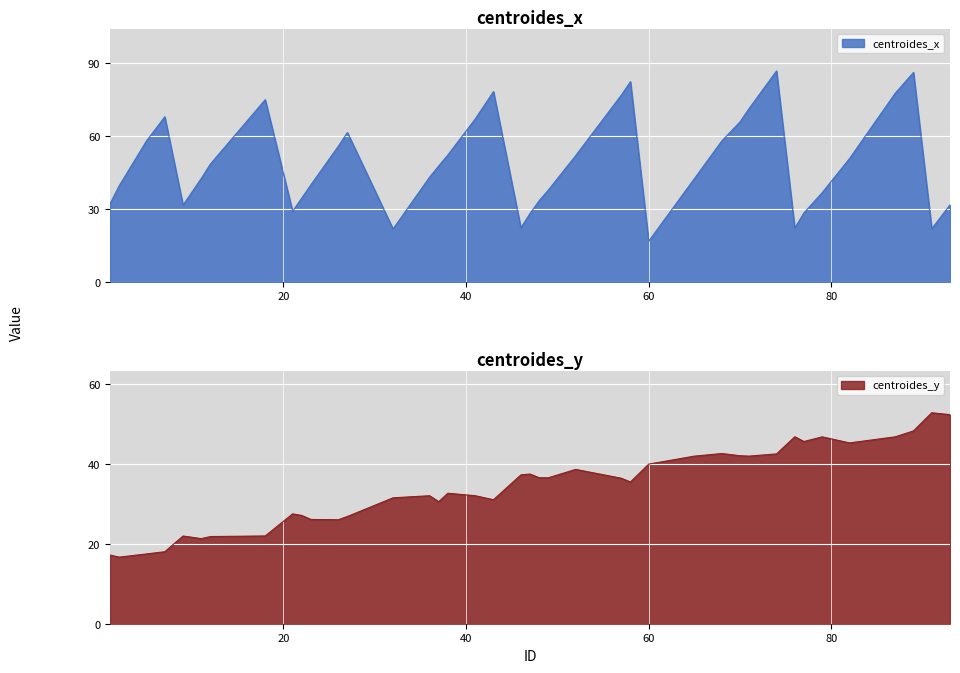

Count the number of categories in the chart.

40